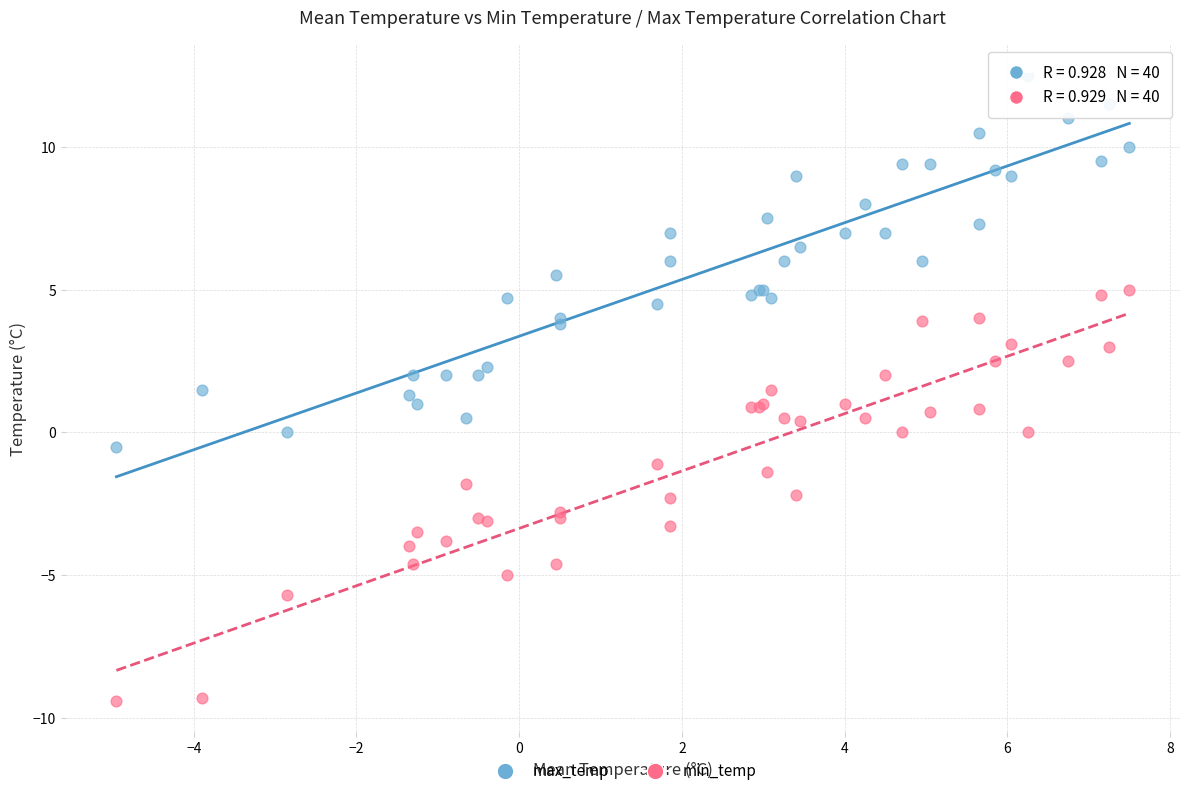

What is the X range (max minus min) for the scatter plot?

12.4